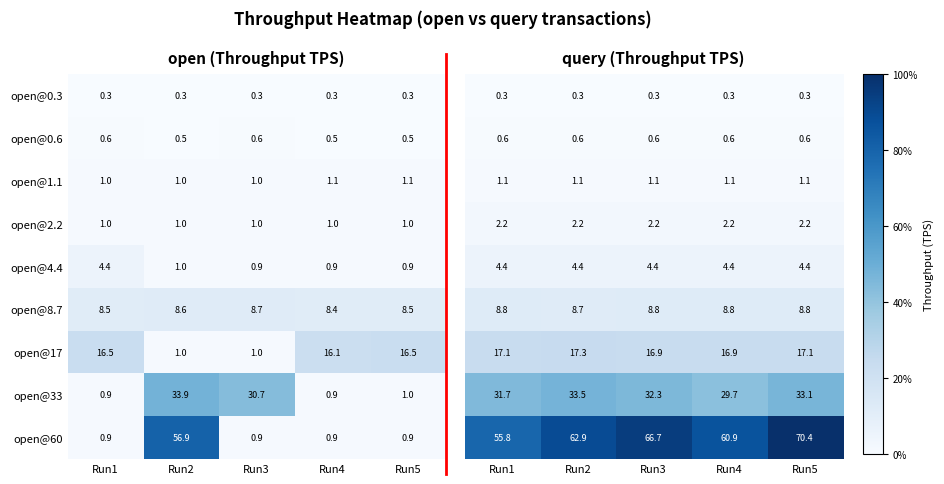

At which label does open@4.4 reach its peak?

Run1